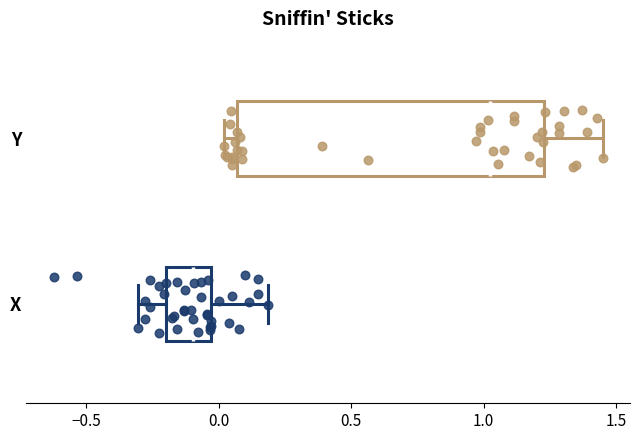

Reading bottom to top, transcribe this box plot: for each box, give where its median line is, the range the box spans, and where its two whiskers end, as read against the x-axis. The values are not printed on the chart, so give them approximately, as read against the axis.

X: median -0.10, box -0.20 to -0.05, whiskers -0.30 to 0.20
Y: median 1.00, box 0.05 to 1.25, whiskers 0.00 to 1.45